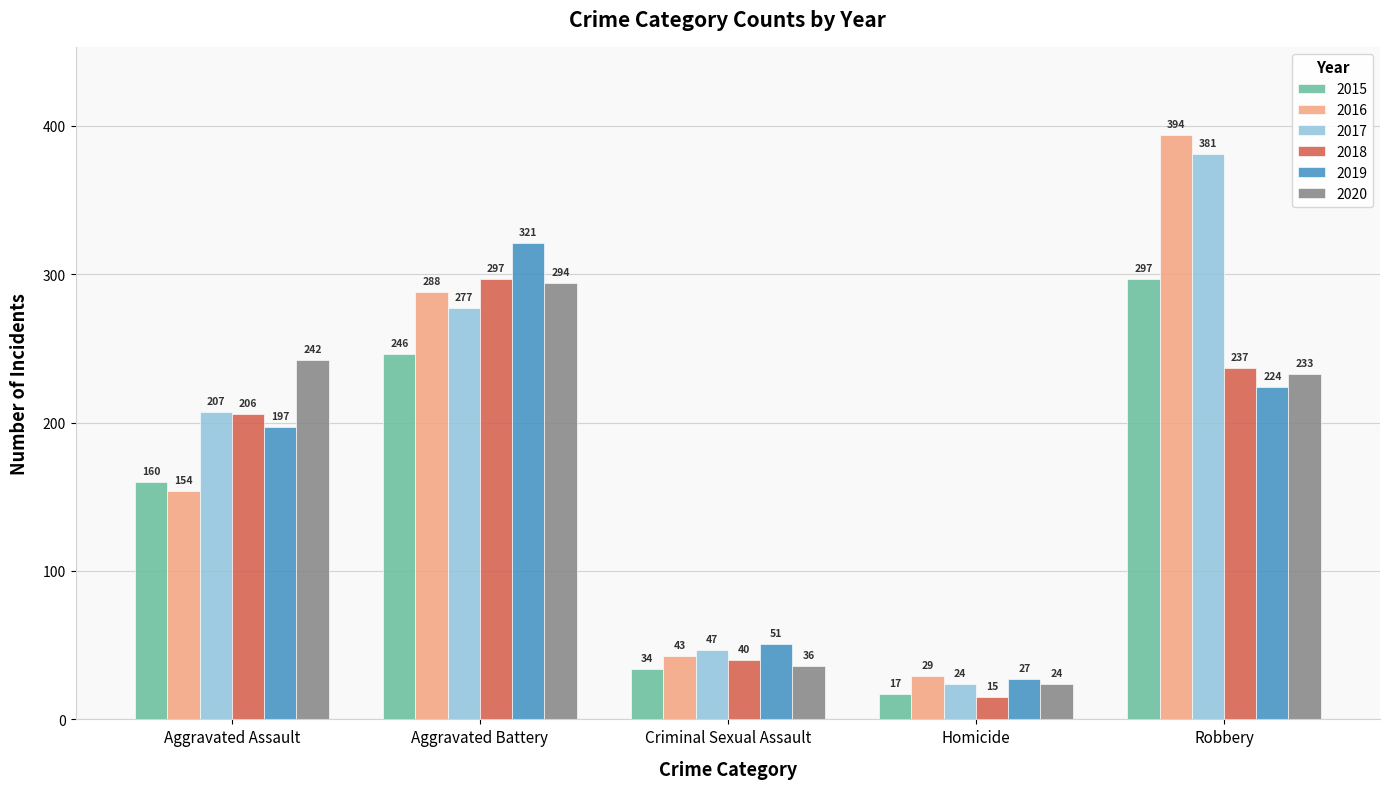

Is the value of 2015 at Criminal Sexual Assault greater than the value of 2018 at Aggravated Battery?

No